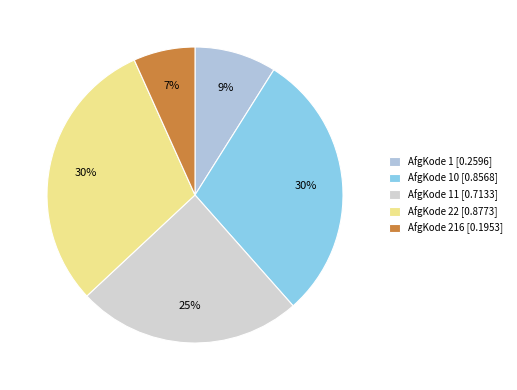

How many slices are in this pie chart?

5